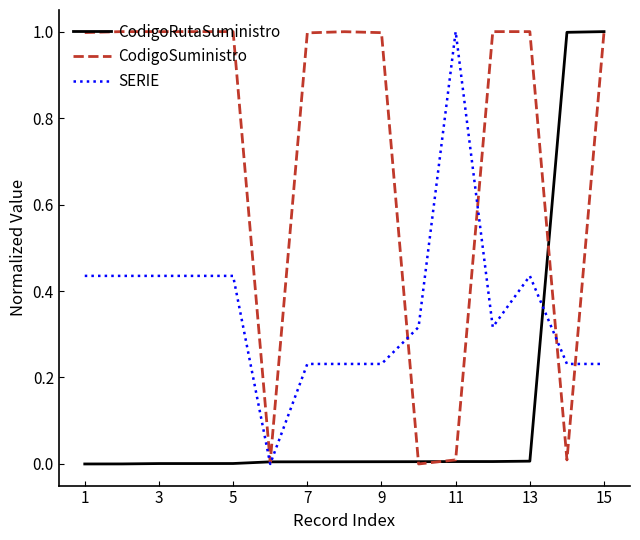

True or false: SERIE has more than 0 interior local peaks.

True